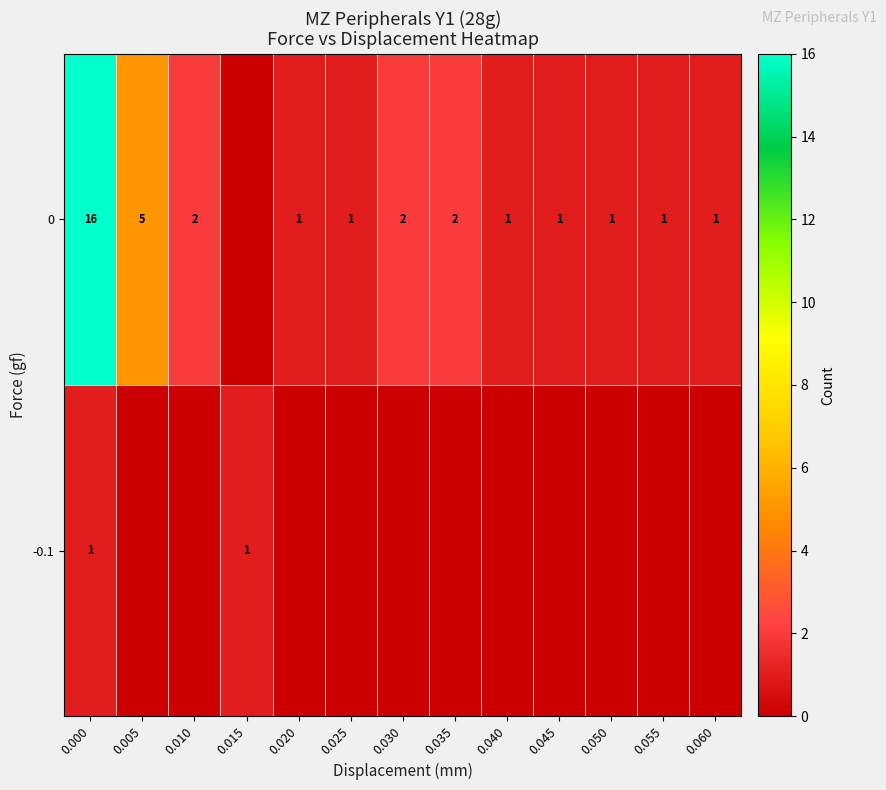

The 0 series shows 2 at 0.035. True or false?

True